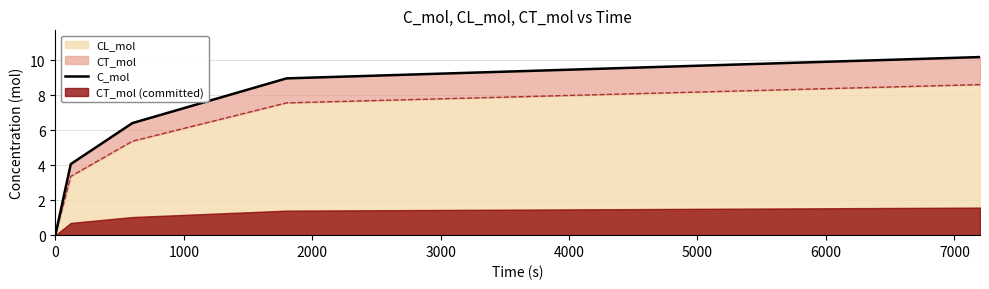

What is the change in value from 0 to 3000?

+9.0